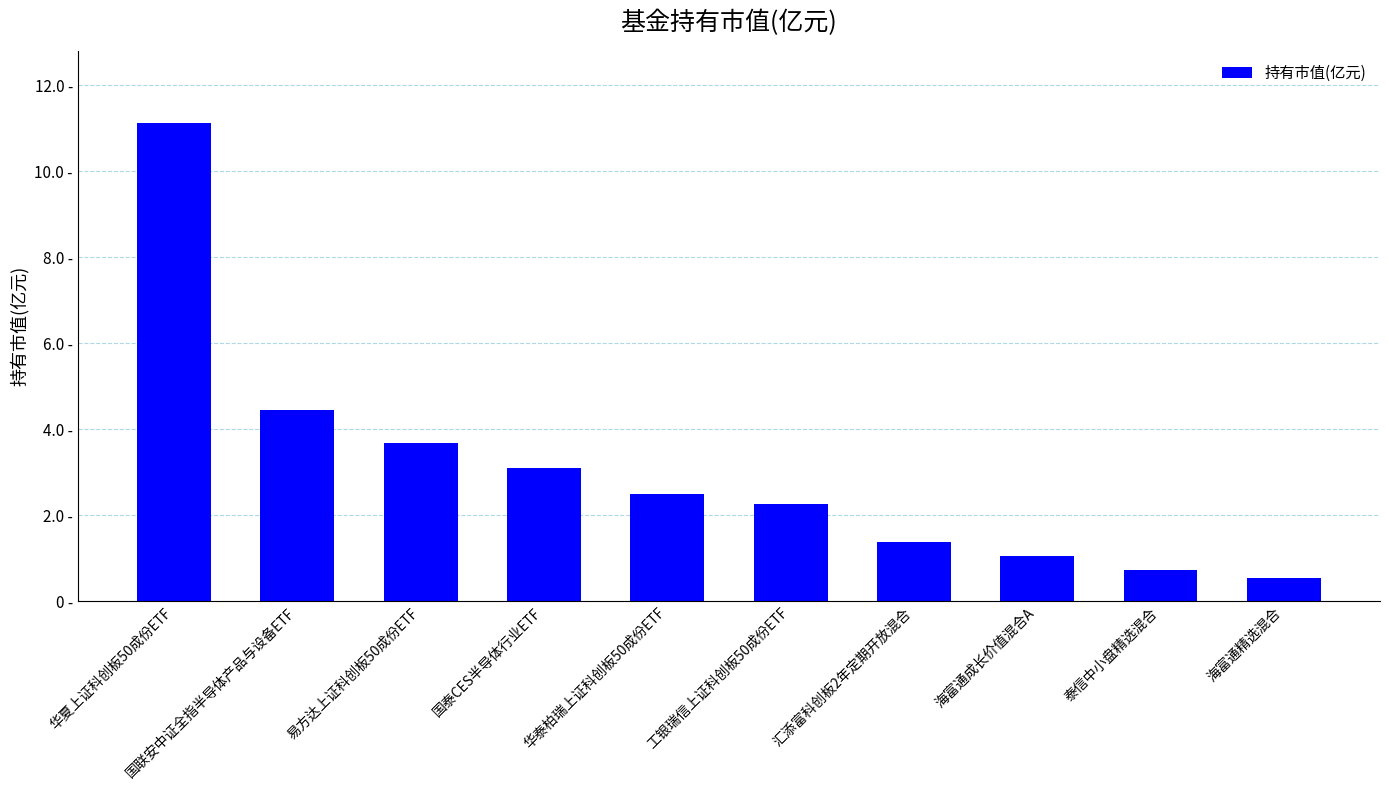

What is the difference between the values at 国联安中证全指半导体产品与设备ETF and 易方达上证科创板50成份ETF?

0.8